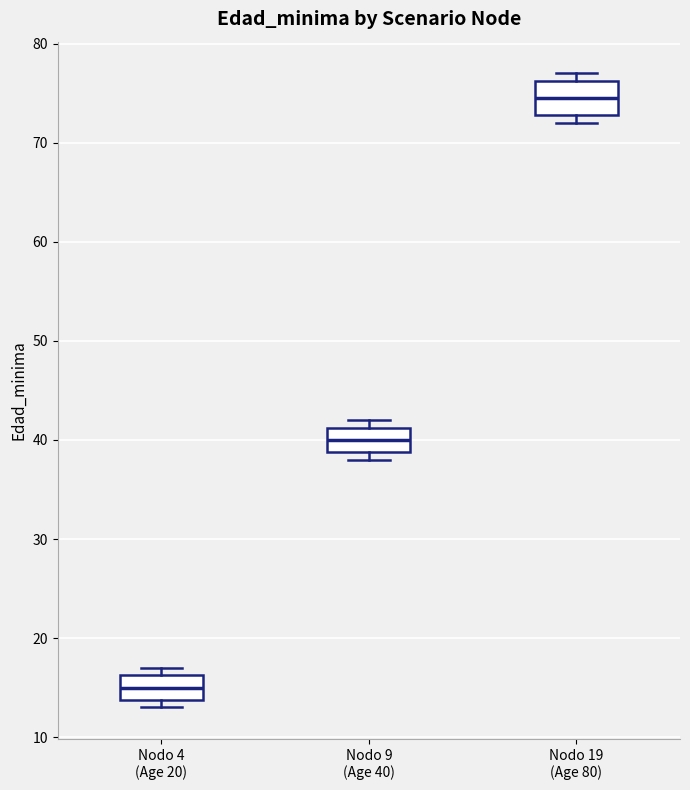

Where does the median line of the box for Nodo 9 (Age 40) sit on the y-axis? The values are not printed on the chart, so give them approximately, as read against the axis.

40